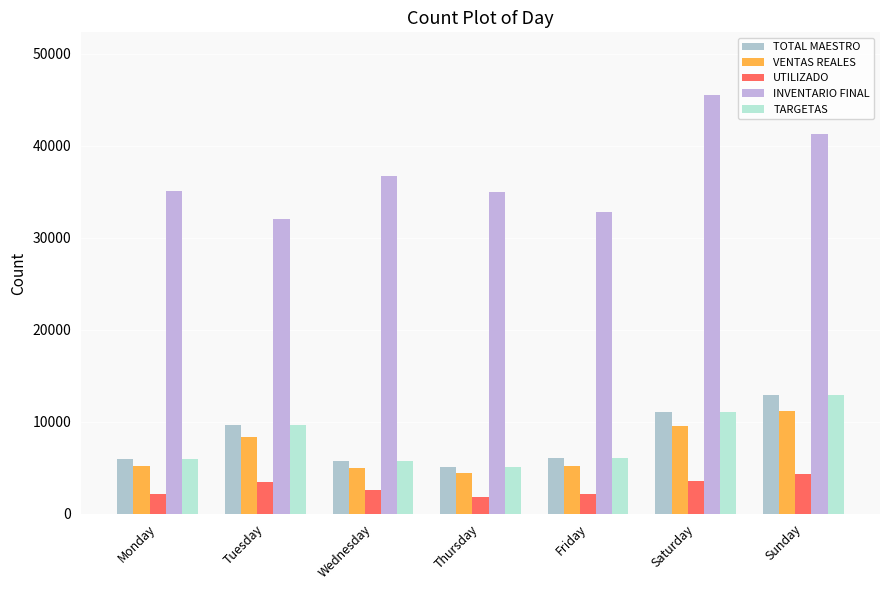

What is the approximate value of UTILIZADO at Friday?

2167.1